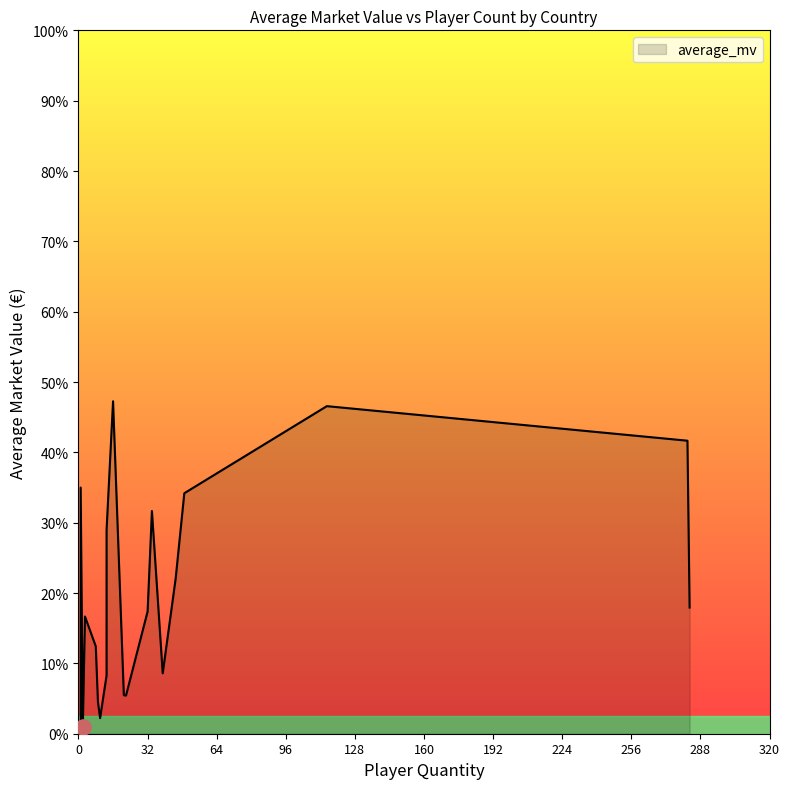

What is the ratio of the value at 45 to the value at 39?

2.6